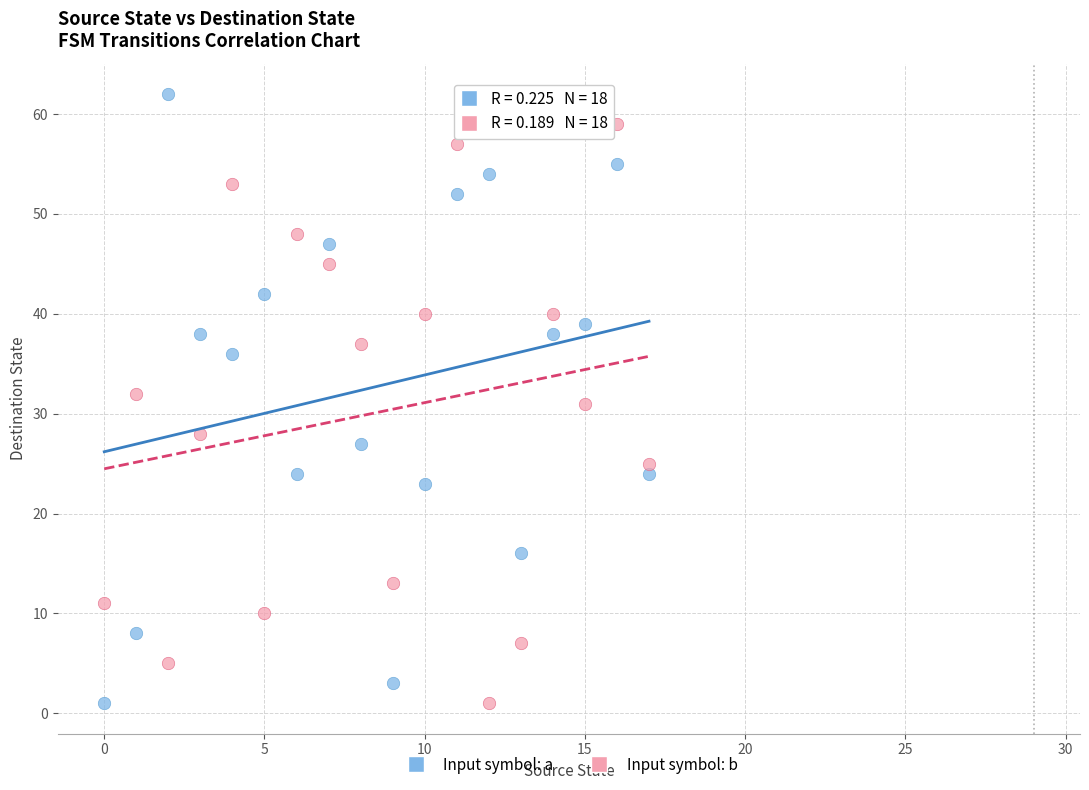

In the Input symbol: b series, what Y value is closest to 30?

31